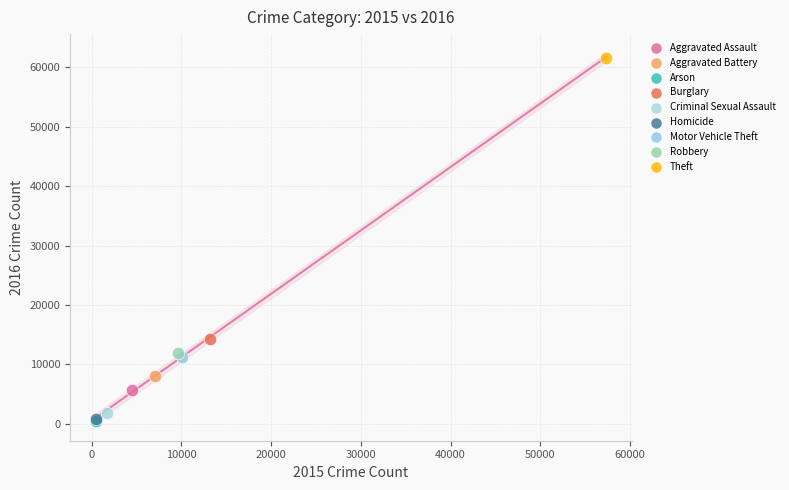

What are all the series names shown in the legend?

Aggravated Assault, Aggravated Battery, Arson, Burglary, Criminal Sexual Assault, Homicide, Motor Vehicle Theft, Robbery, Theft